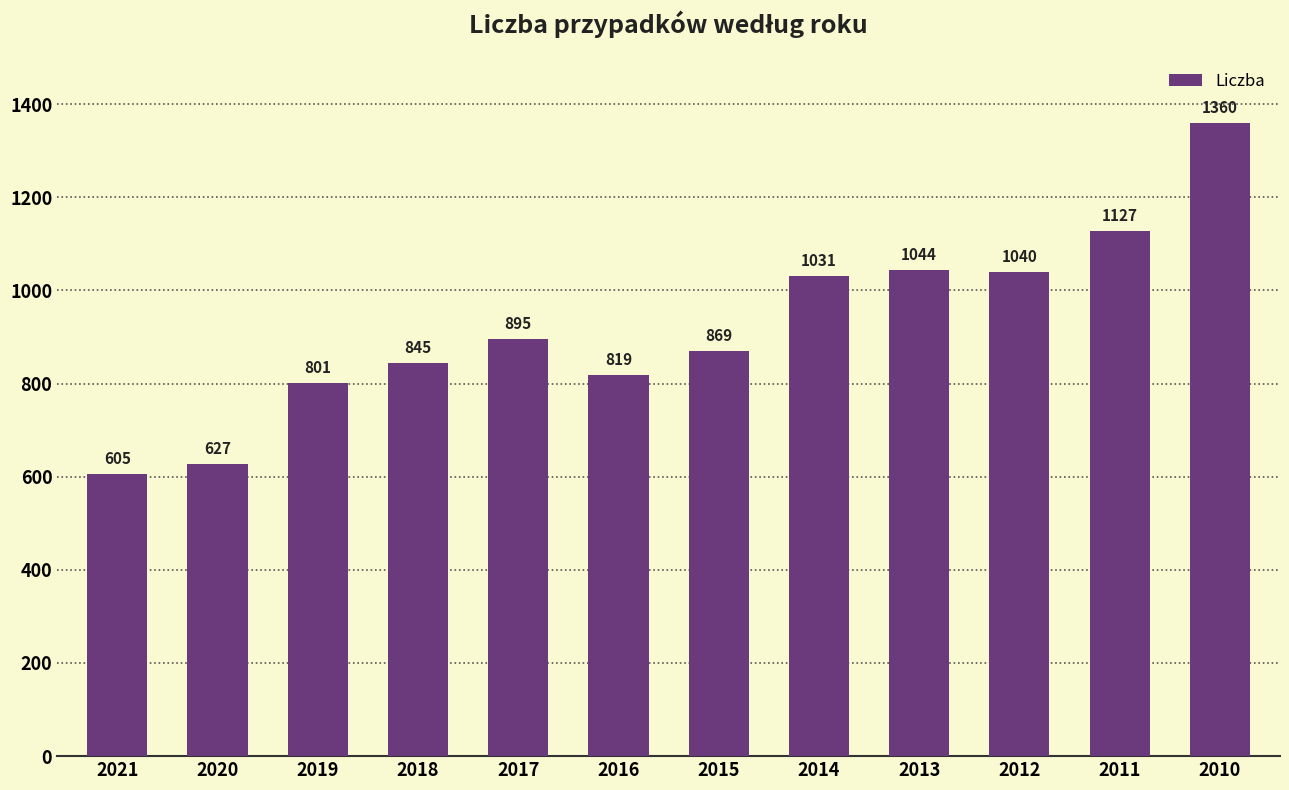

Where is the data nearest to the value 982?

2014